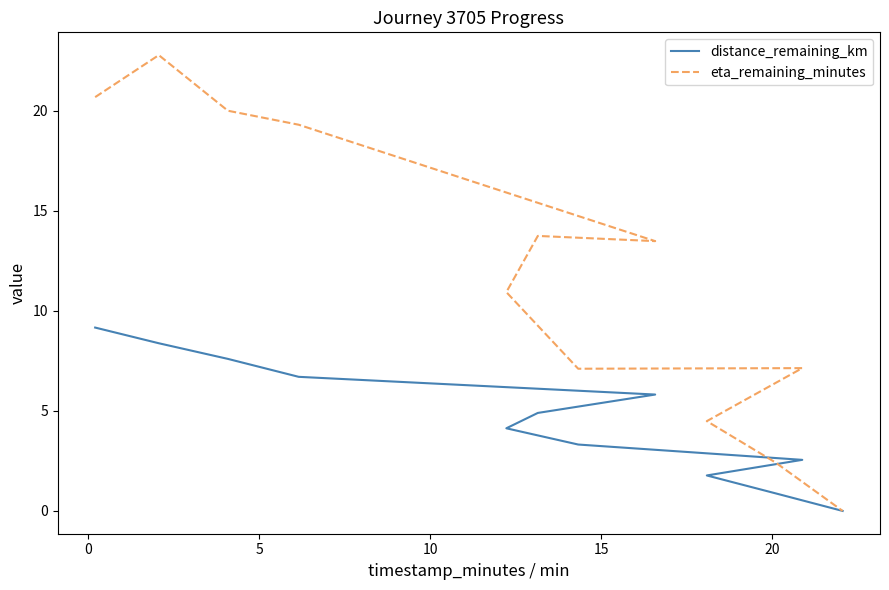

Which series has the largest total across all categories?

eta_remaining_minutes